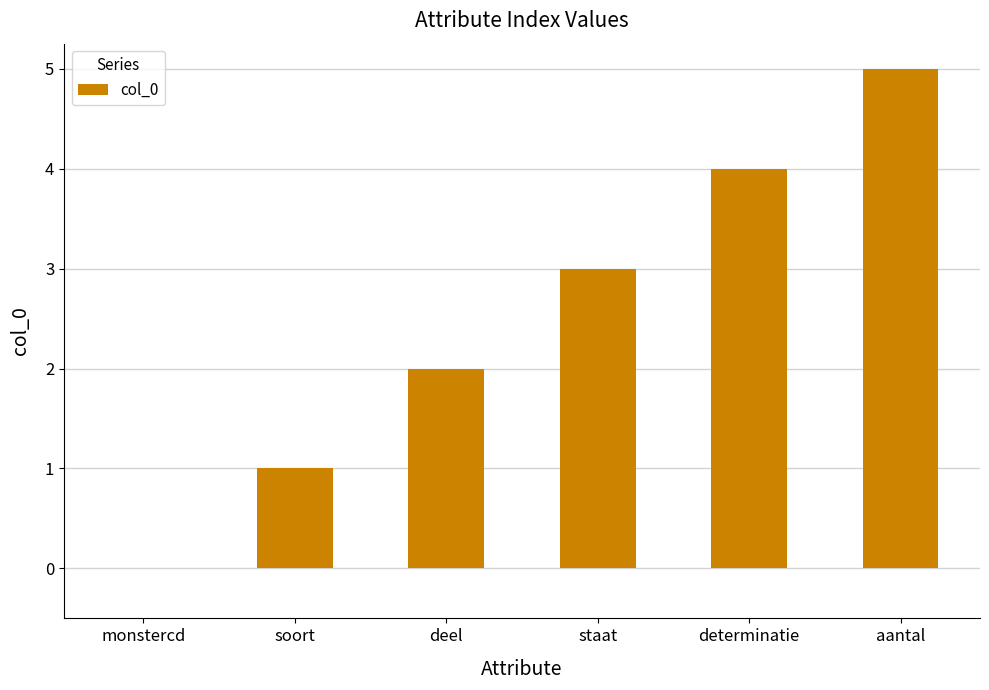

What is the maximum value shown in the chart?

5